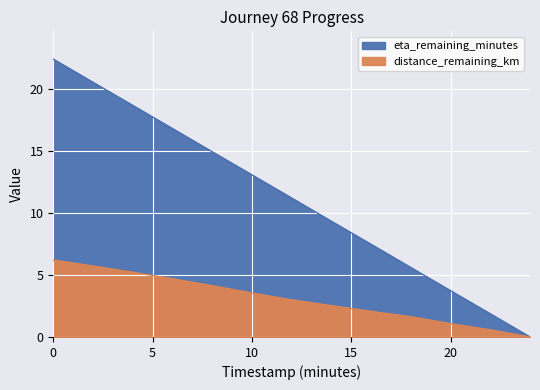

The value of distance_remaining_km at 16.0 is 2.1. True or false?

True